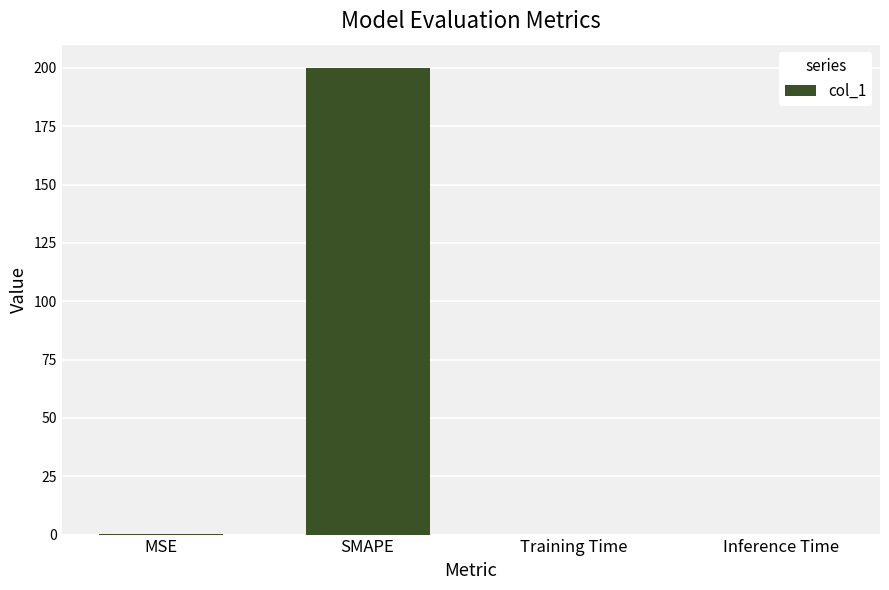

What is the maximum value shown in the chart?

200.0